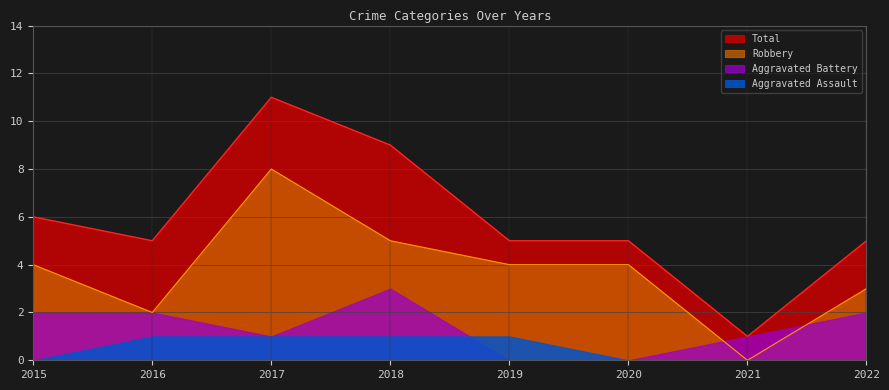

True or false: Robbery and Total intersect in this chart.

False